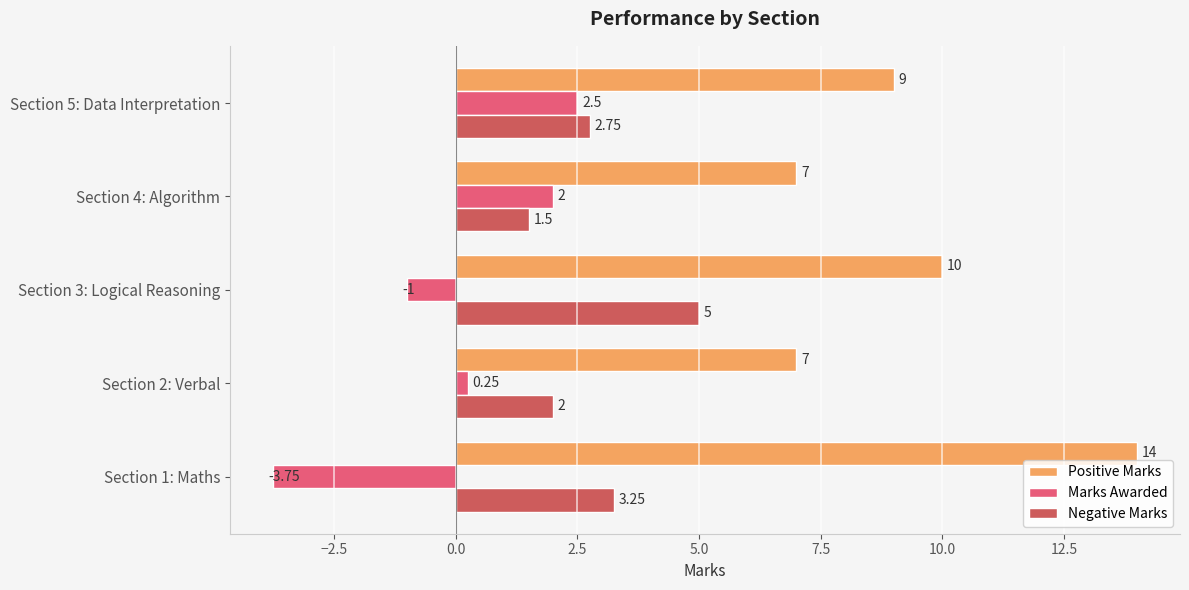

Count the Positive Marks values in the range 7 to 10.

4